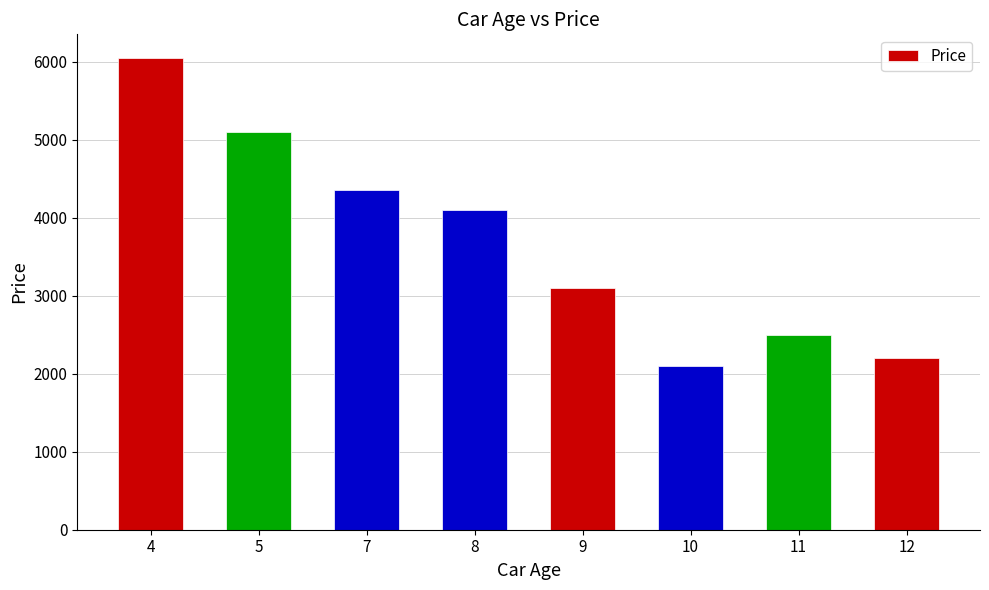

What is the change in value from 10 to 12?

+100